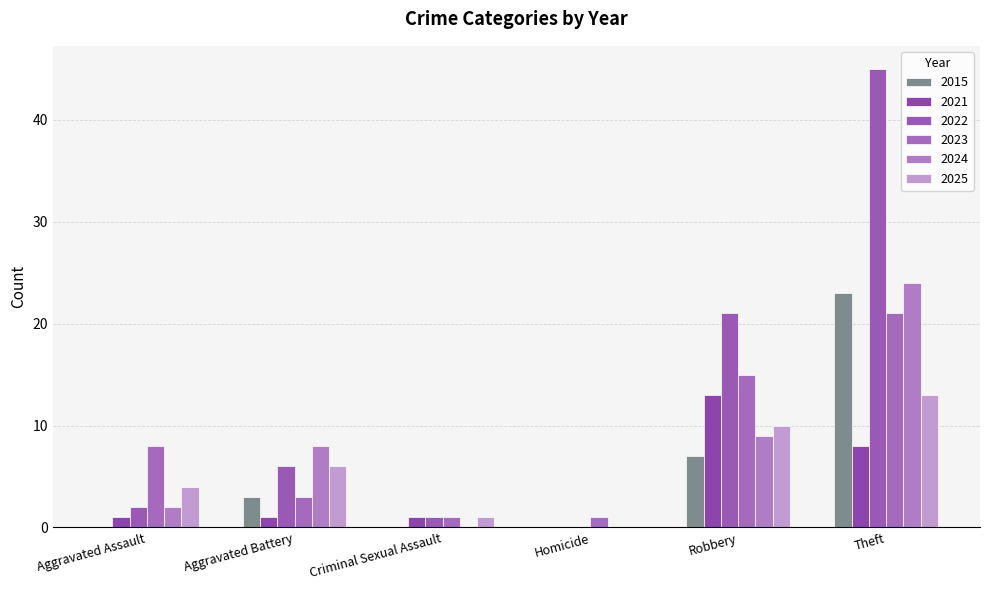

What position from the right is Aggravated Assault?

6